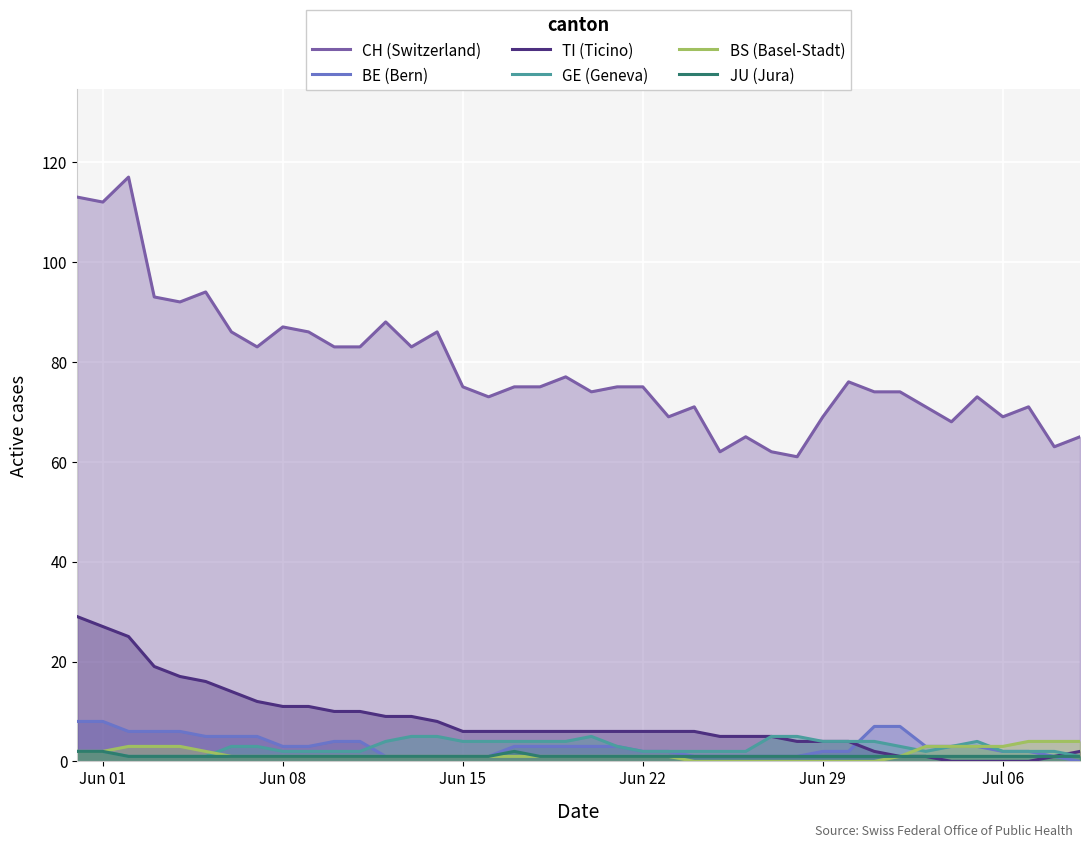

Which series has the largest total across all categories?

CH (Switzerland)